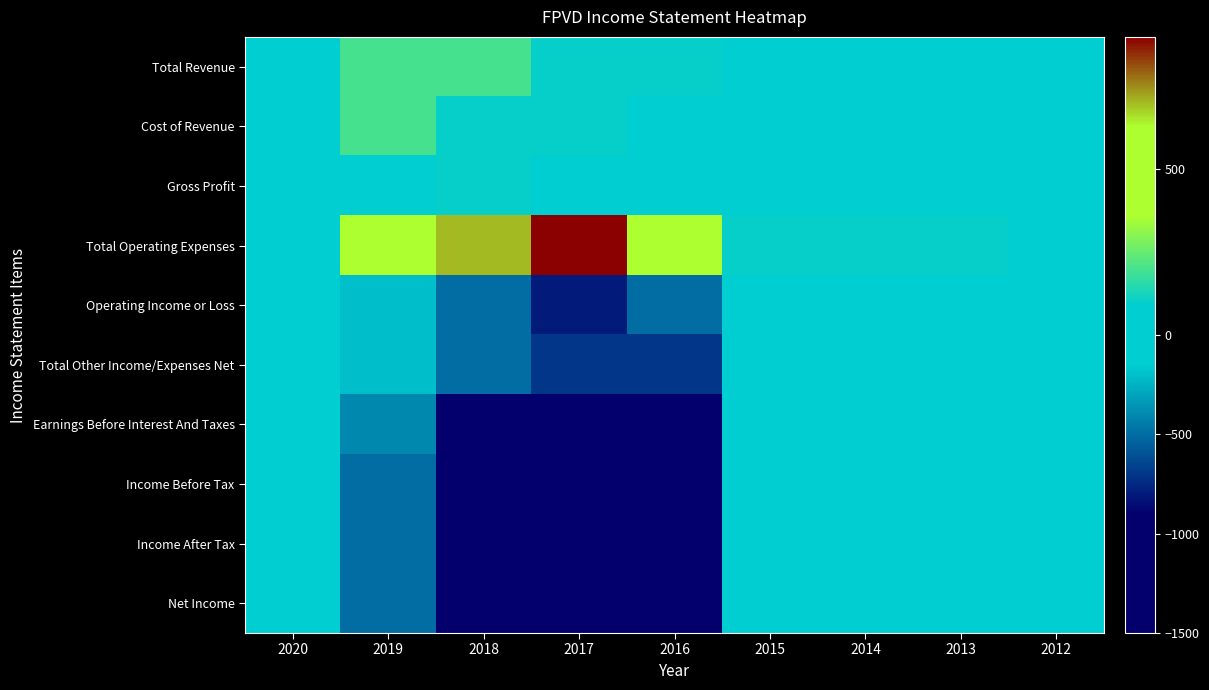

List the series in order of their peak value, highest first.

Total Operating Expenses, Total Revenue, Cost of Revenue, Gross Profit, Operating Income or Loss, Total Other Income/Expenses Net, Earnings Before Interest And Taxes, Income Before Tax, Income After Tax, Net Income